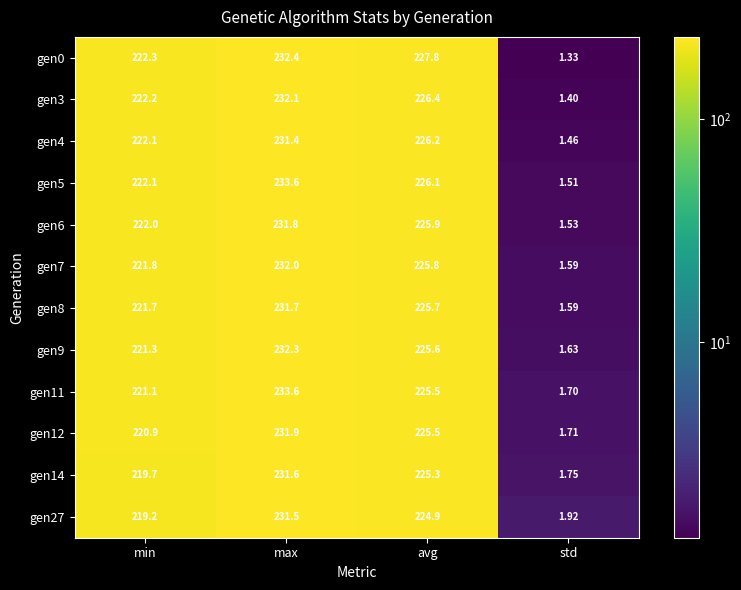

Which category has the lowest value in the gen7 series?

std